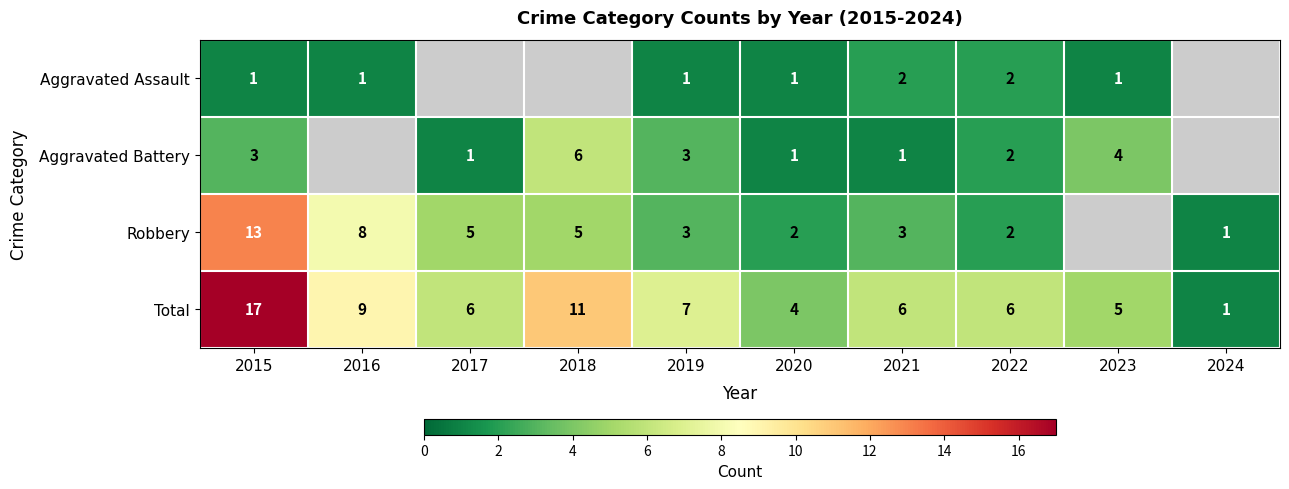

What is the difference between the highest and lowest values at 2015?

16